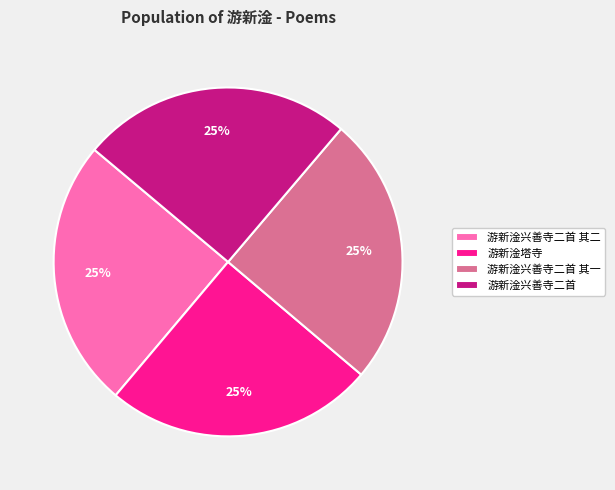

Is it true that 游新淦兴善寺二首 其二 is 25% of the pie?

True